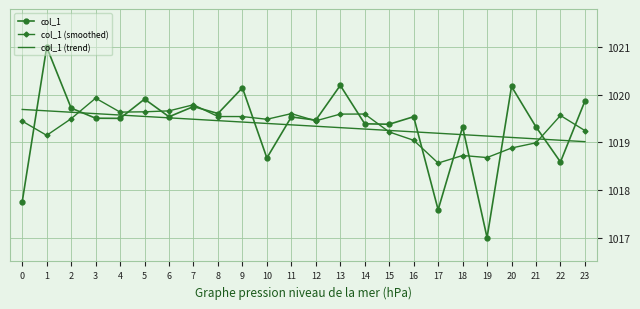

Is the value of col_1 (smoothed) at 19 greater than the value of col_1 at 18?

No